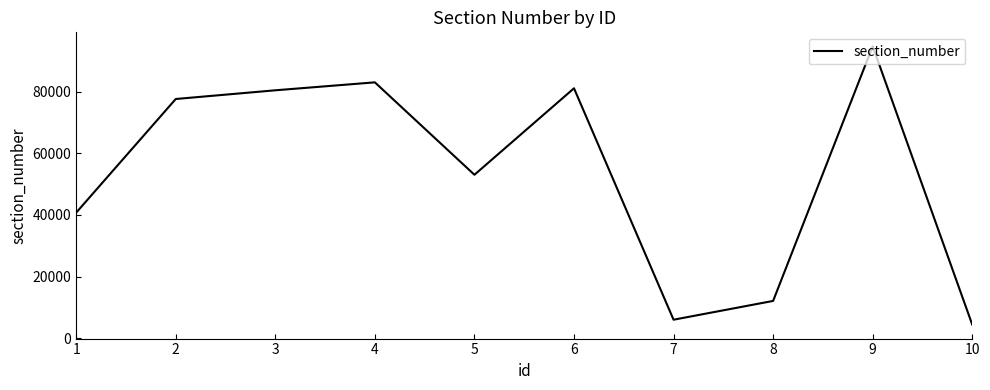

What is the change in value from 2 to 8?

-65585